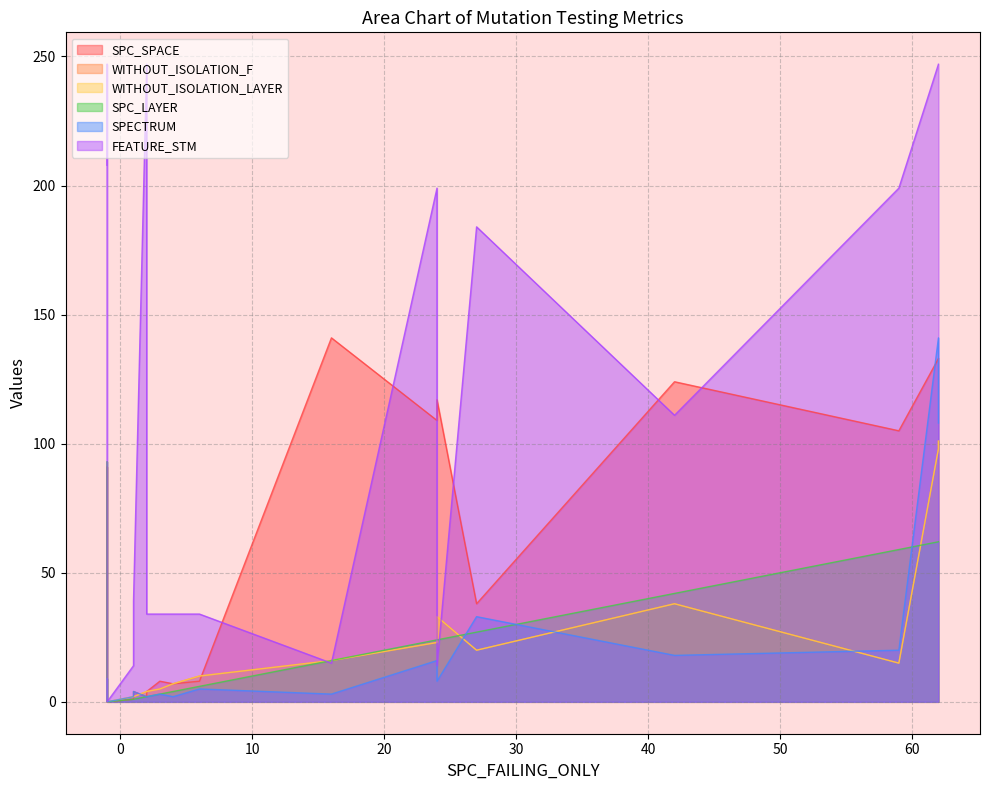

True or false: FEATURE_STM and SPECTRUM cross at least once.

False